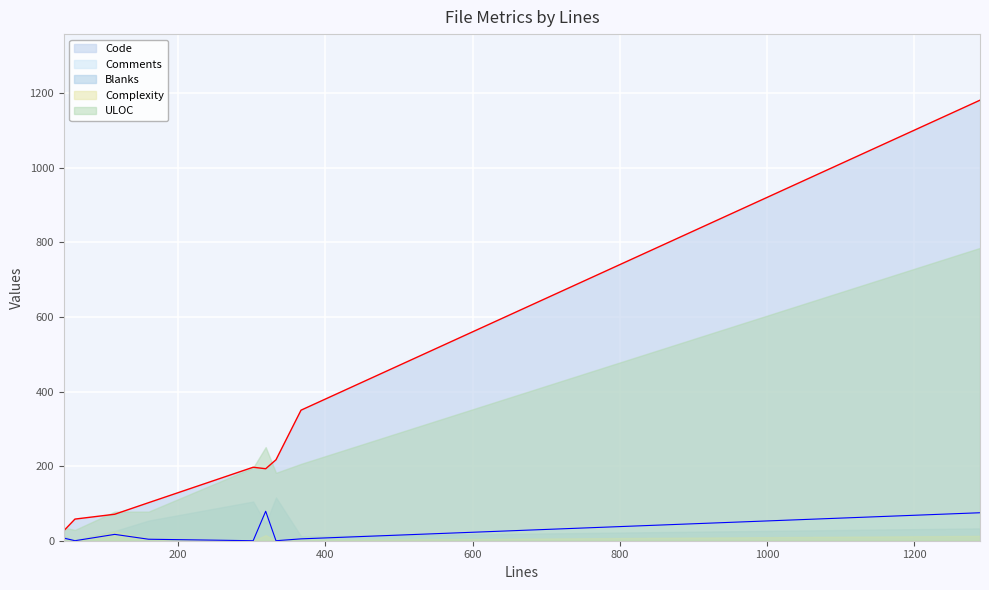

True or false: ULOC and Complexity cross at least once.

False